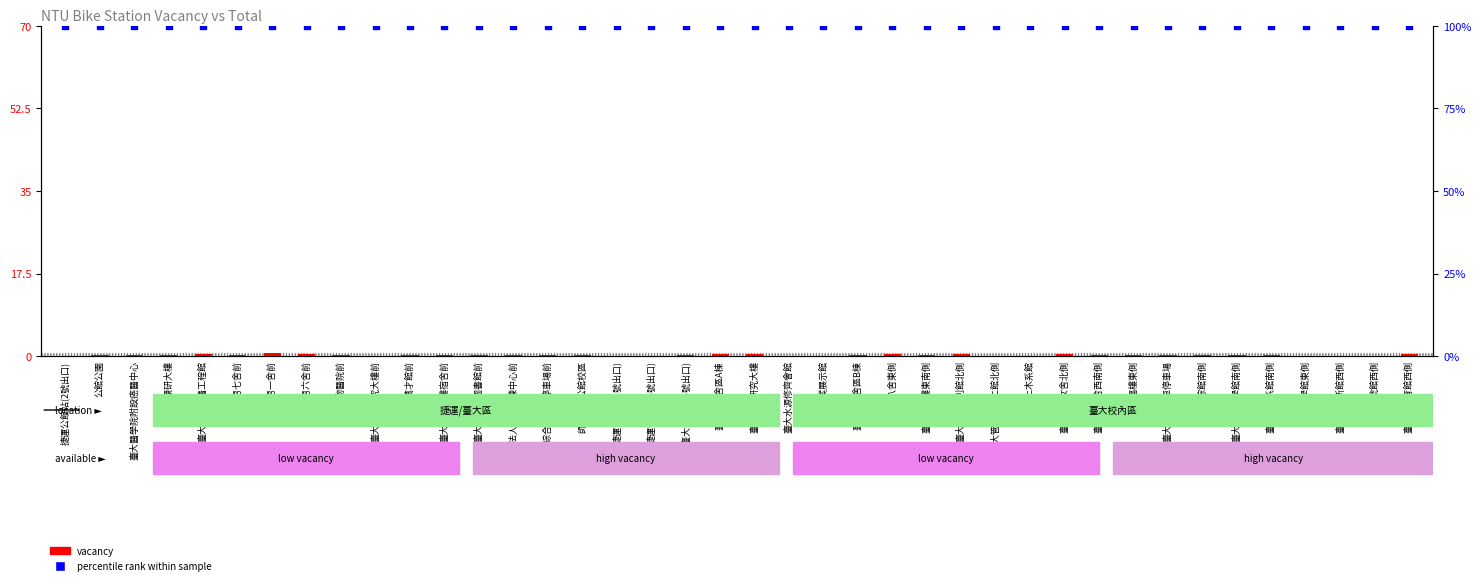

Is the value of Vacancy at 臺大五號館西側 greater than the value of Percentile rank within sample at 捷運臺大醫院站(4號出口)?

No